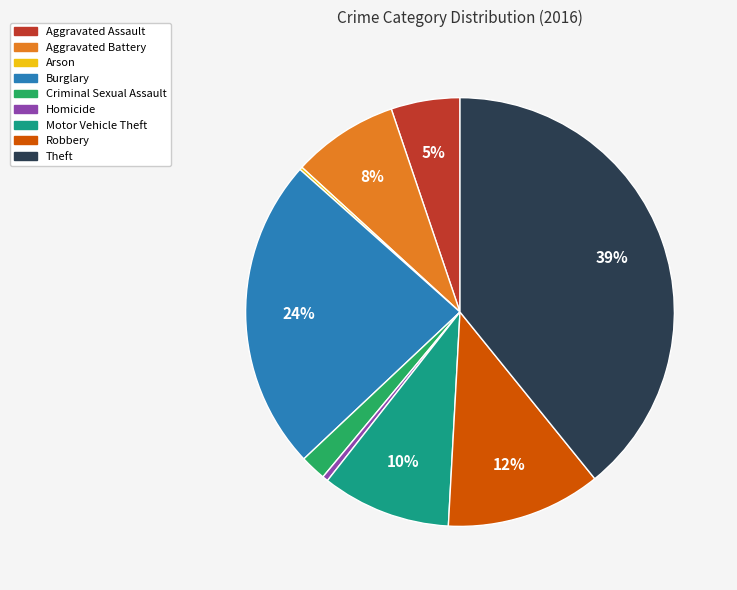

To the nearest percent, what is the average slice percentage?

11%